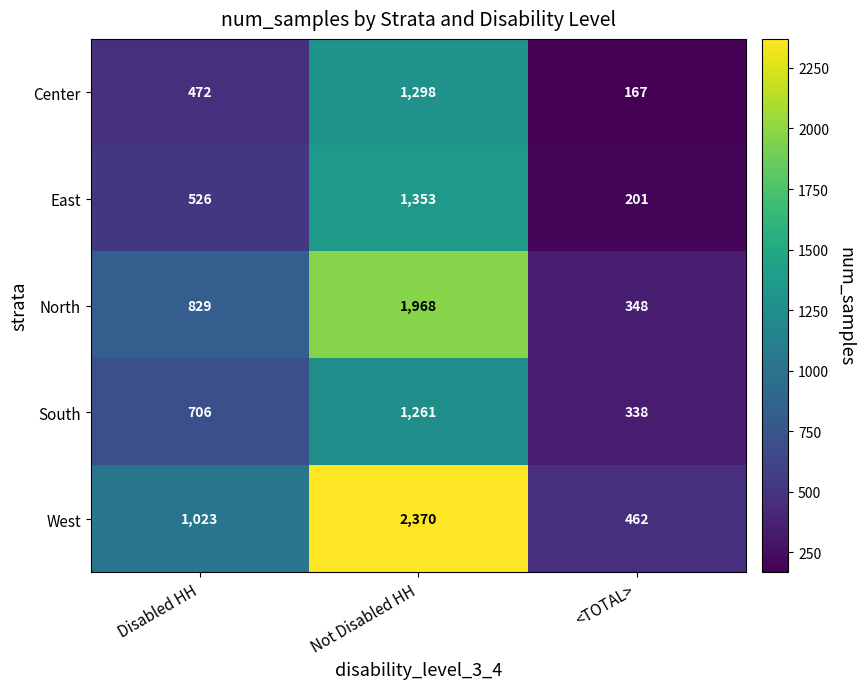

Which series has the largest range (max minus min)?

West